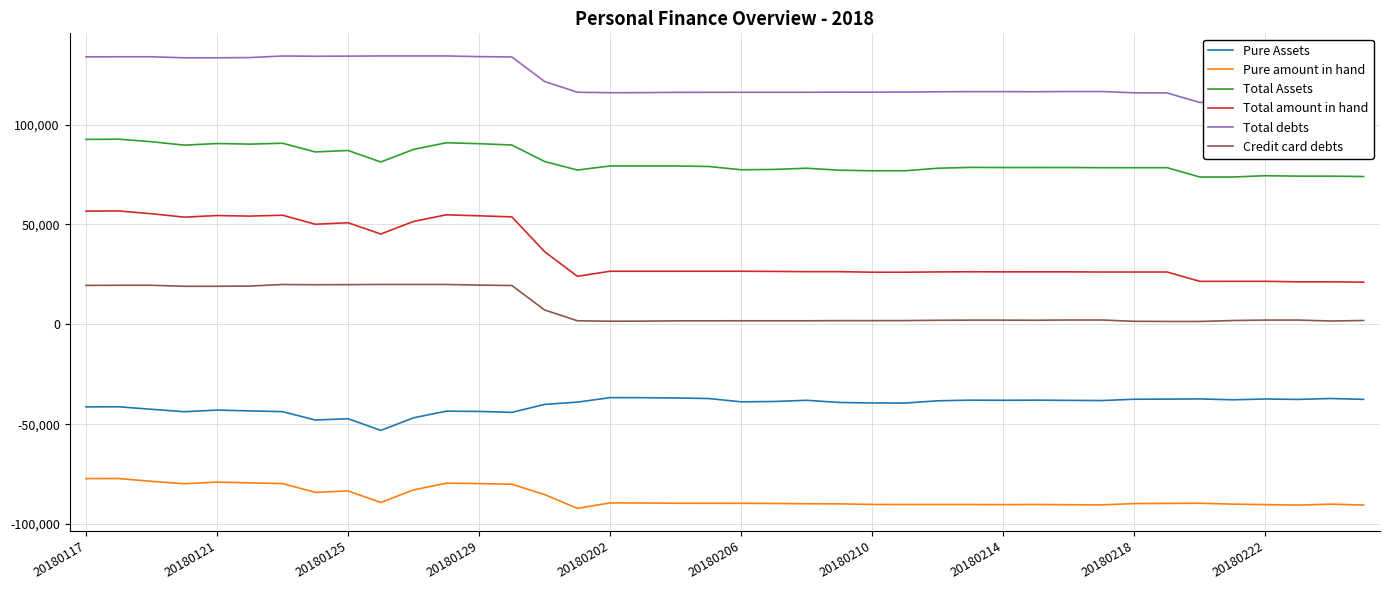

Rank the series by their maximum value, from highest to lowest.

Total debts, Total Assets, Total amount in hand, Credit card debts, Pure Assets, Pure amount in hand